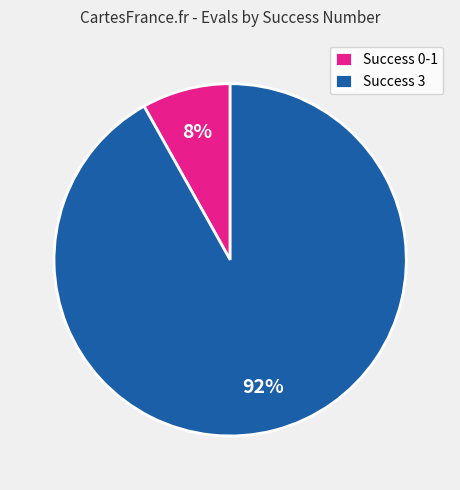

To the nearest percent, what portion does Success 3 represent?

92%